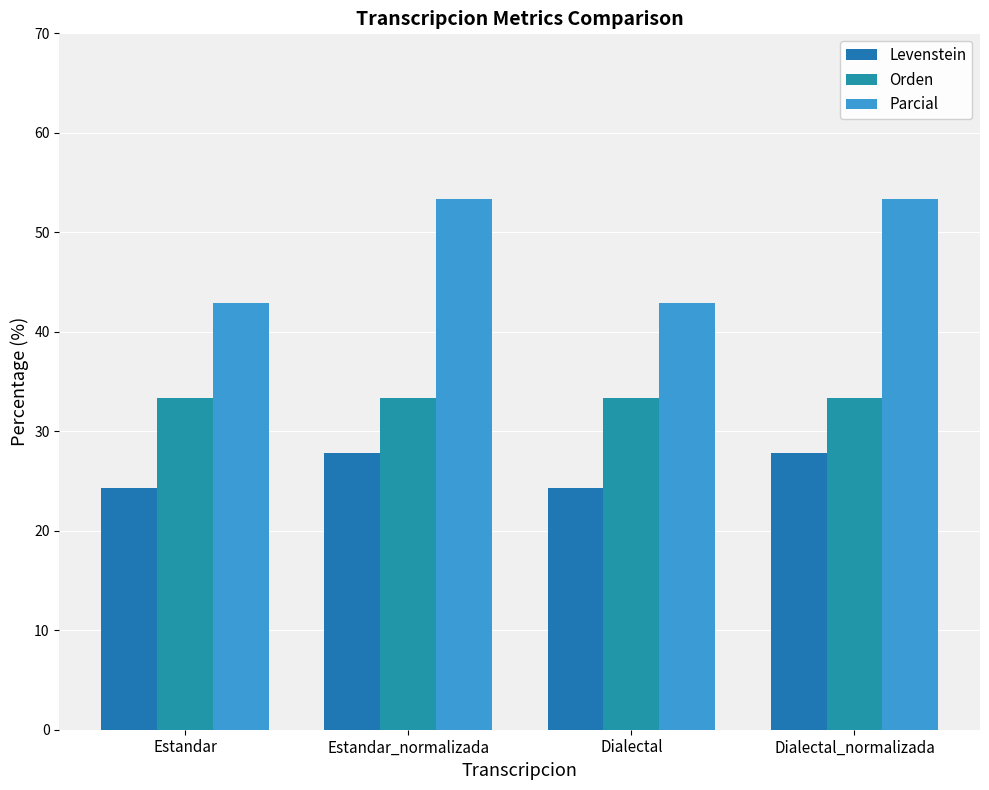

Rank the series at Dialectal from highest to lowest value.

Parcial, Orden, Levenstein